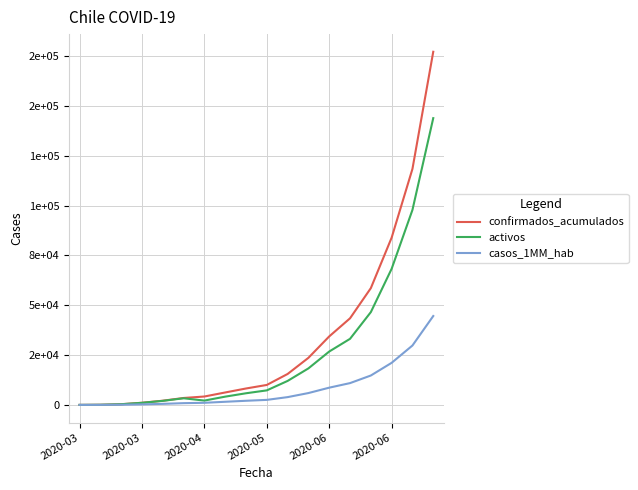

What is the minimum value for confirmados_acumulados?

1.0